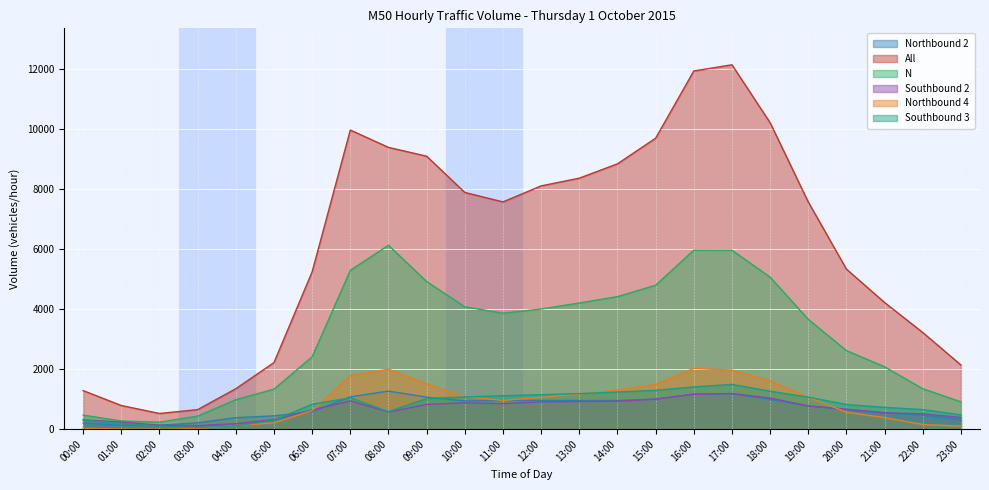

What is the lowest value of the All series?

525